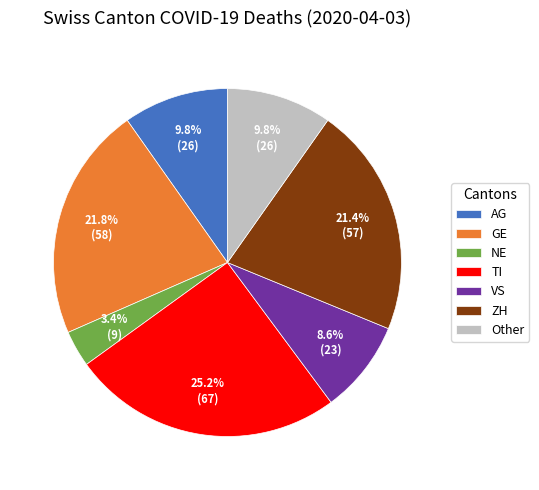

Is there any slice that represents more than half of the pie?

No